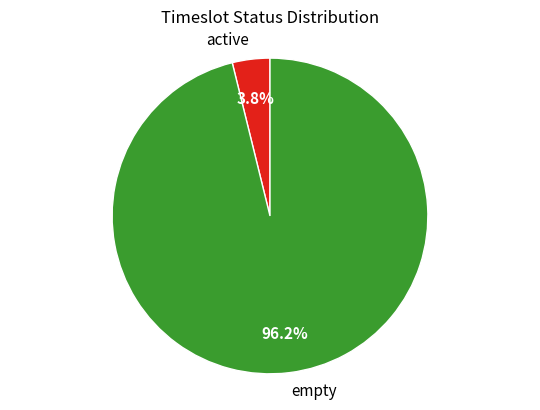

Which category accounts for the majority?

empty